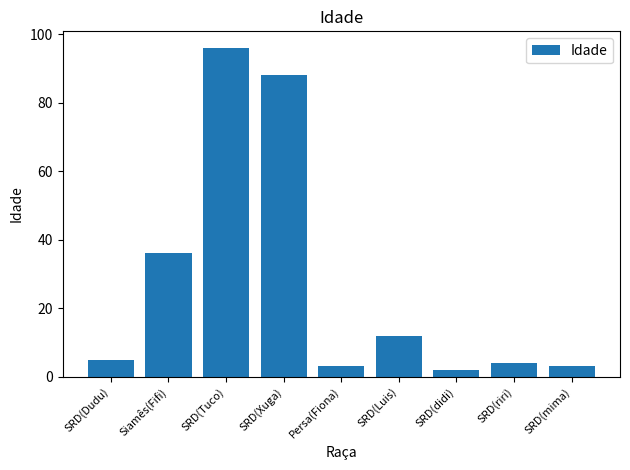

What is the ratio of the value at SRD(Xuga) to the value at SRD(mima)?

29.3